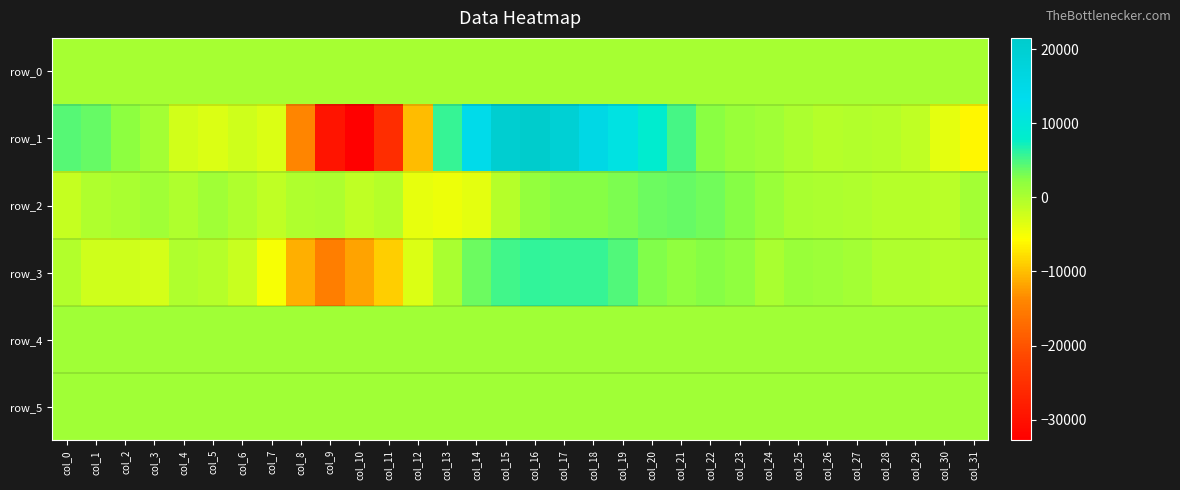

Rank the series by their maximum value, from highest to lowest.

row_1, row_3, row_2, row_5, row_4, row_0